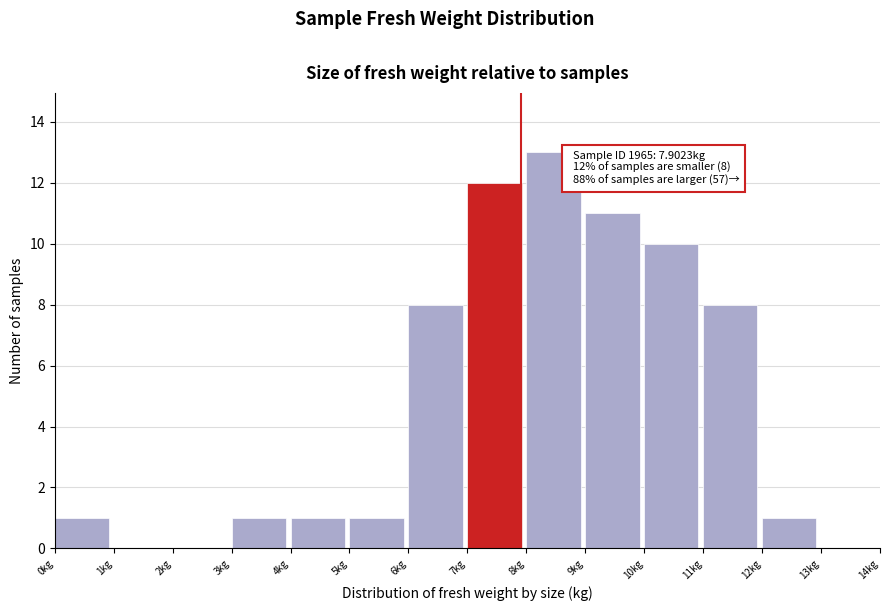

Which range on the x-axis has the tallest bar?

8 to 9